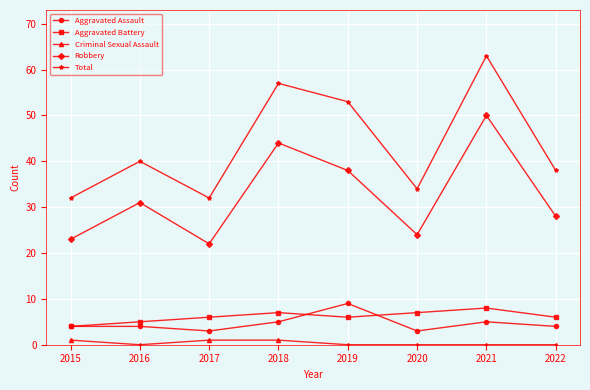

True or false: Total and Aggravated Assault cross at least once.

False